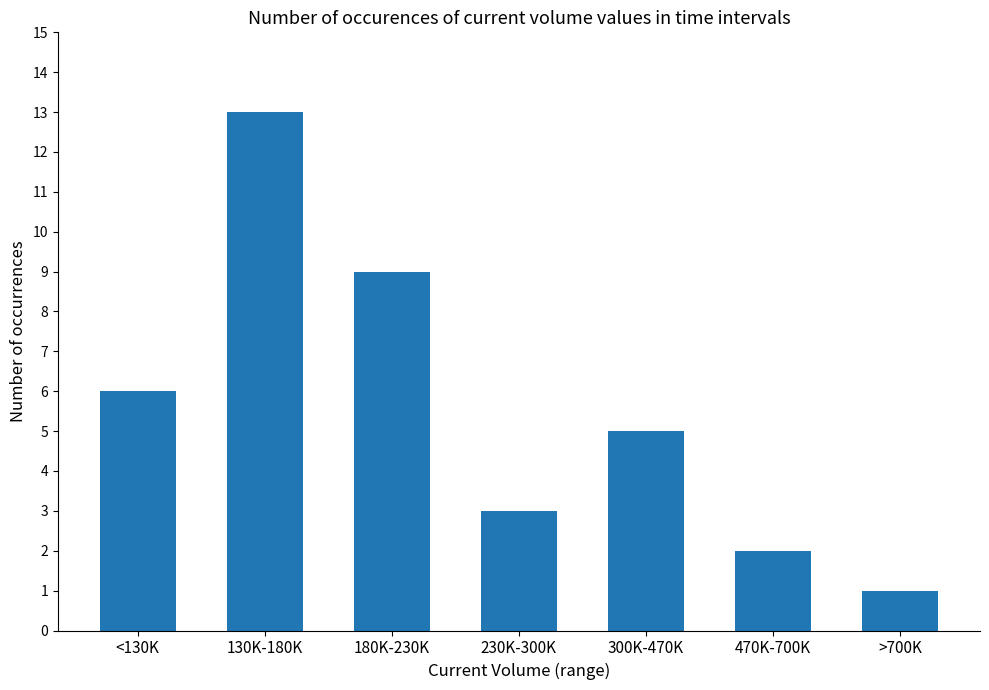

What is the sum of the values at 180K-230K and 300K-470K?

14